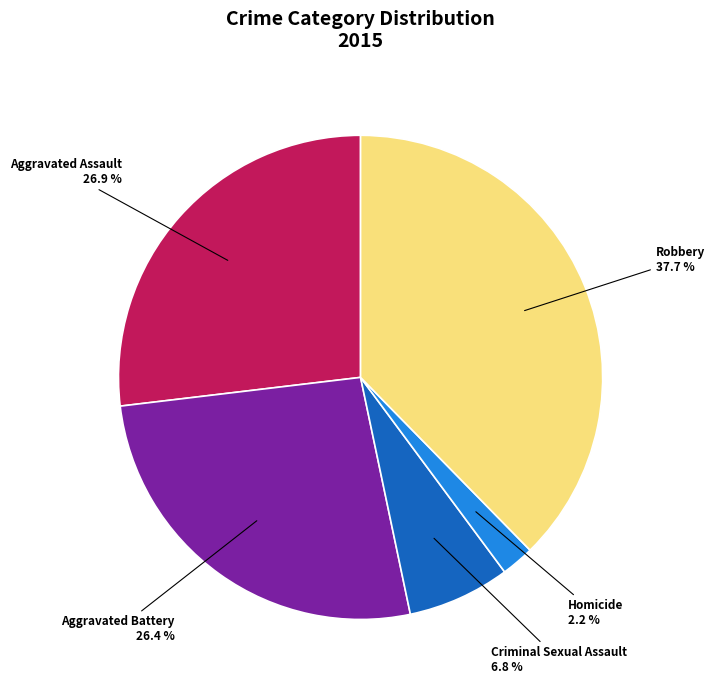

Which category has the biggest portion of the pie?

Robbery